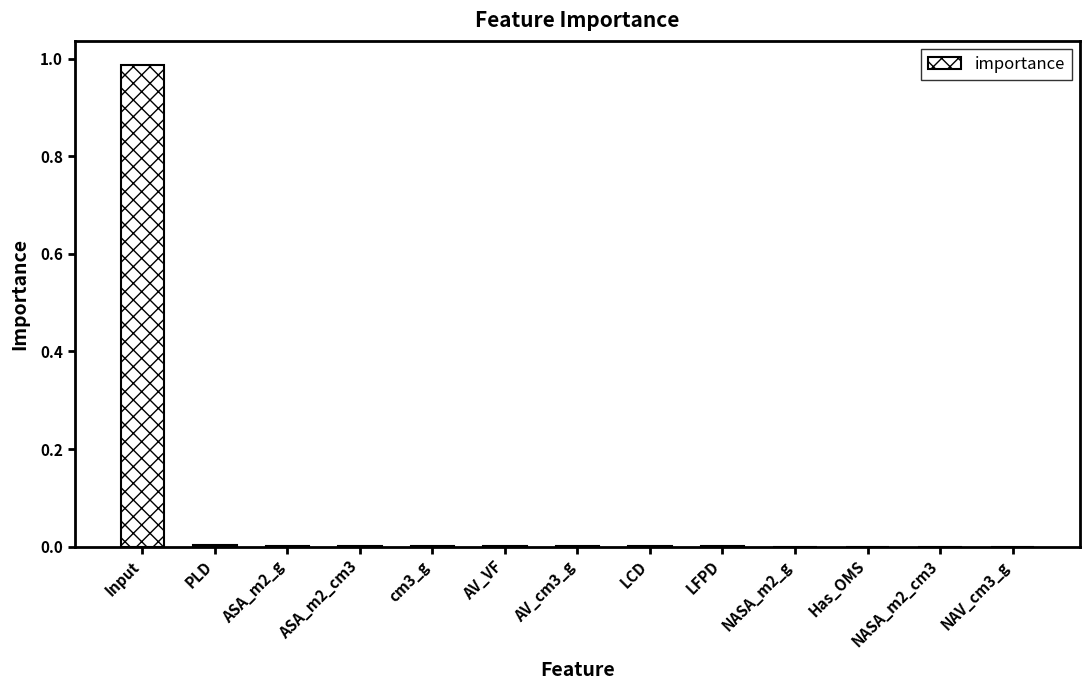

Which has a higher value, Input or ASA_m2_cm3?

Input